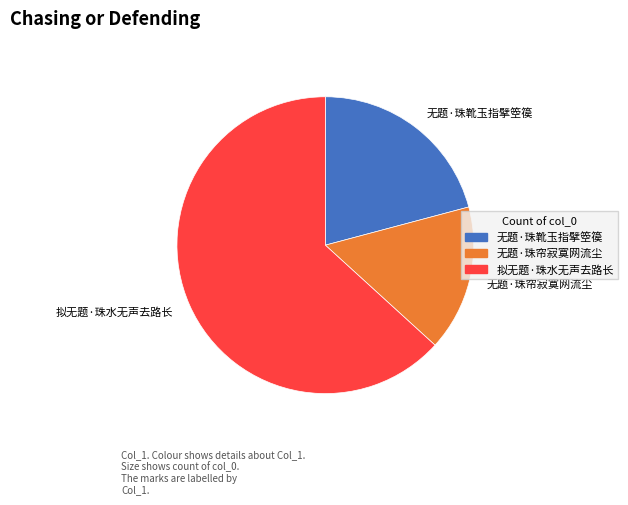

Is it true that 无题·珠靴玉指擘箜篌 is 12% of the pie?

False